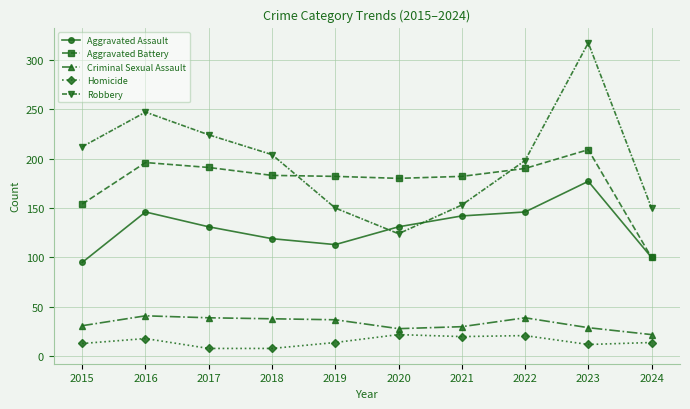

At which category is the sum across all series the highest?

2023